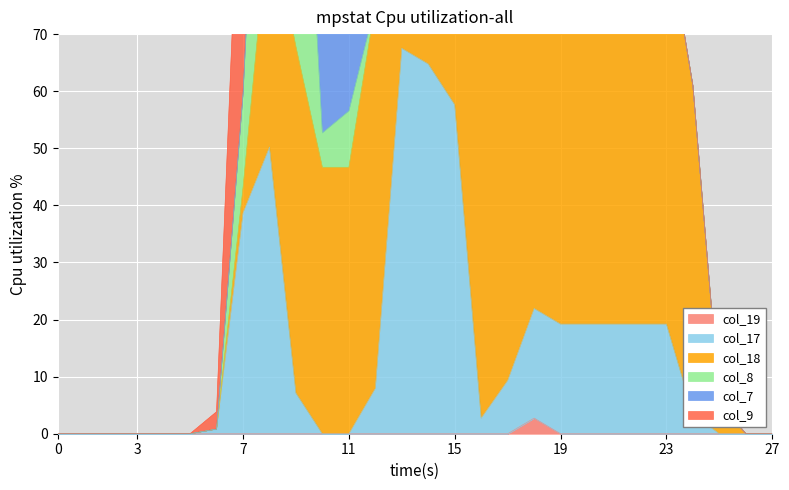

How many data points does each series have?

28